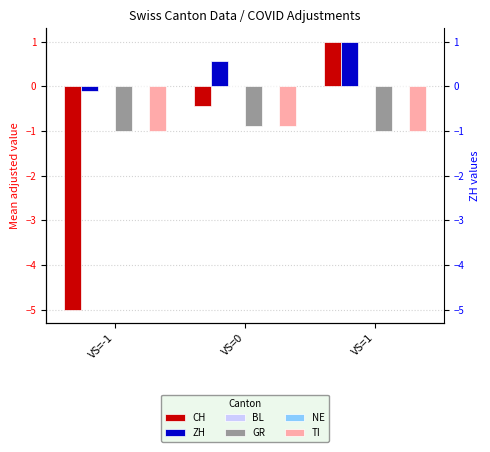

What position from the right is VS=-1?

3